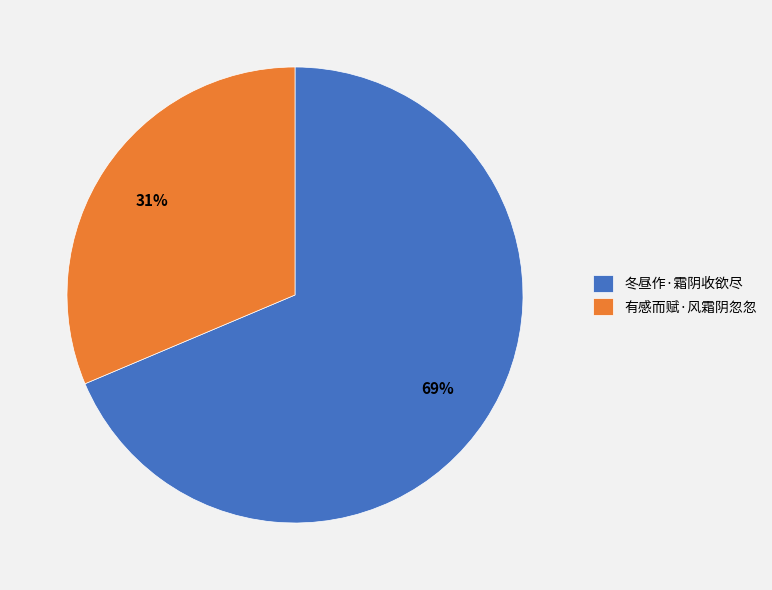

True or false: 冬昼作·霜阴收欲尽 accounts for 69% of the total.

True